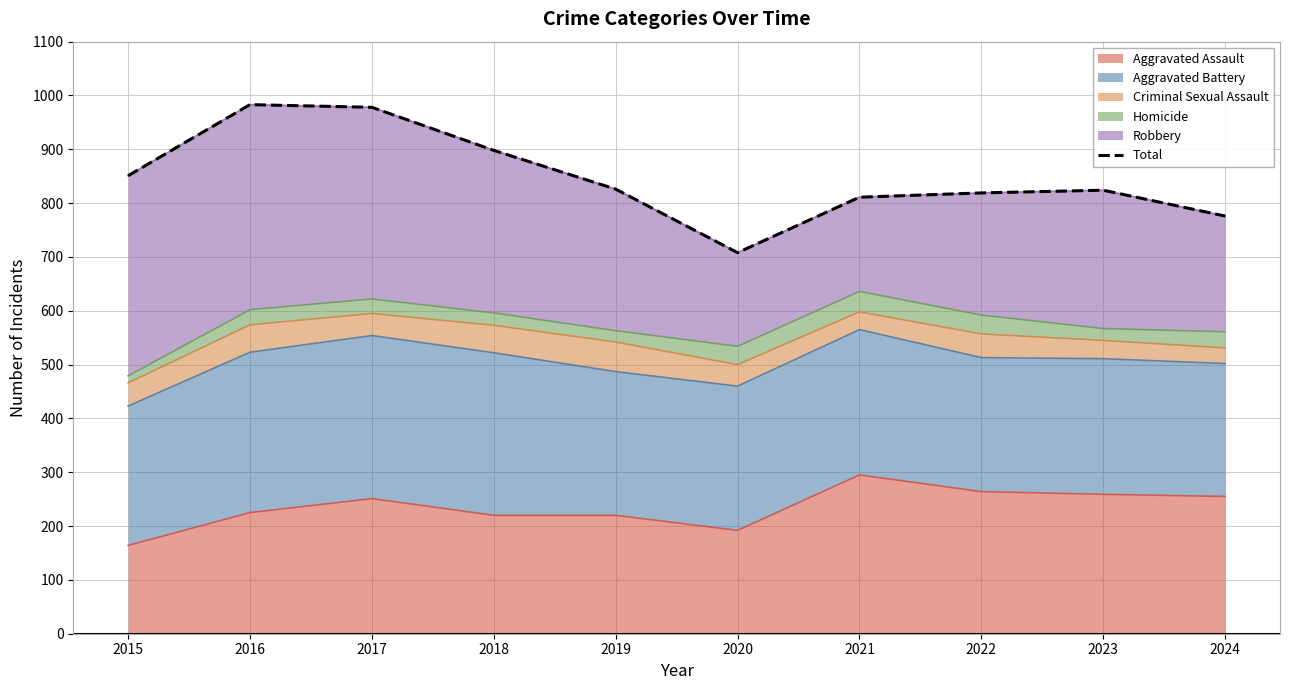

How many values are below 826?

5